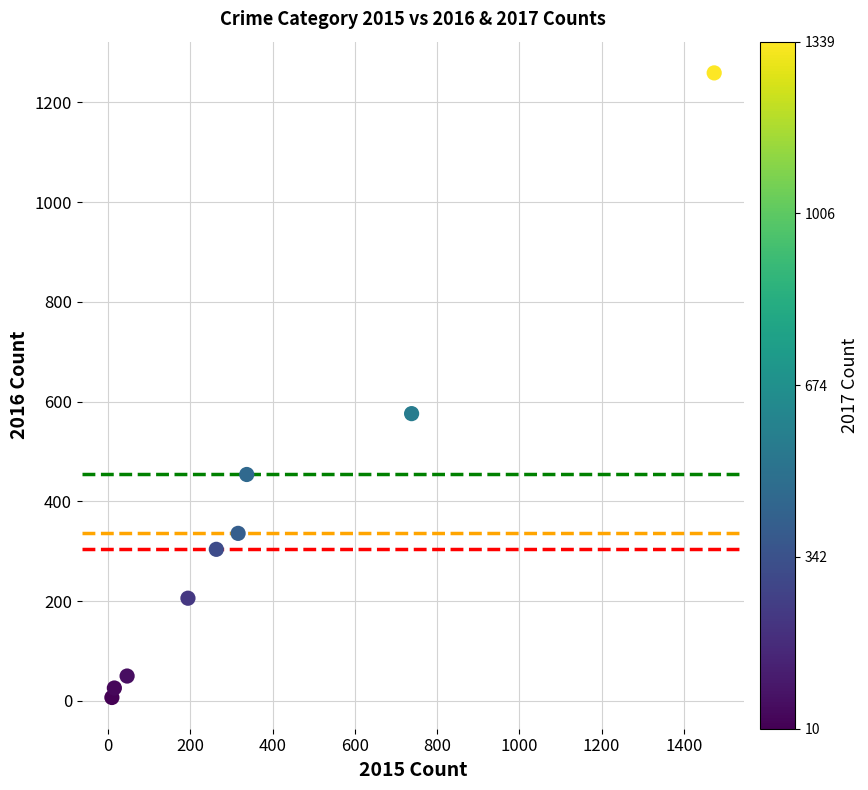

What Y value in the scatter plot is closest to 633?

576